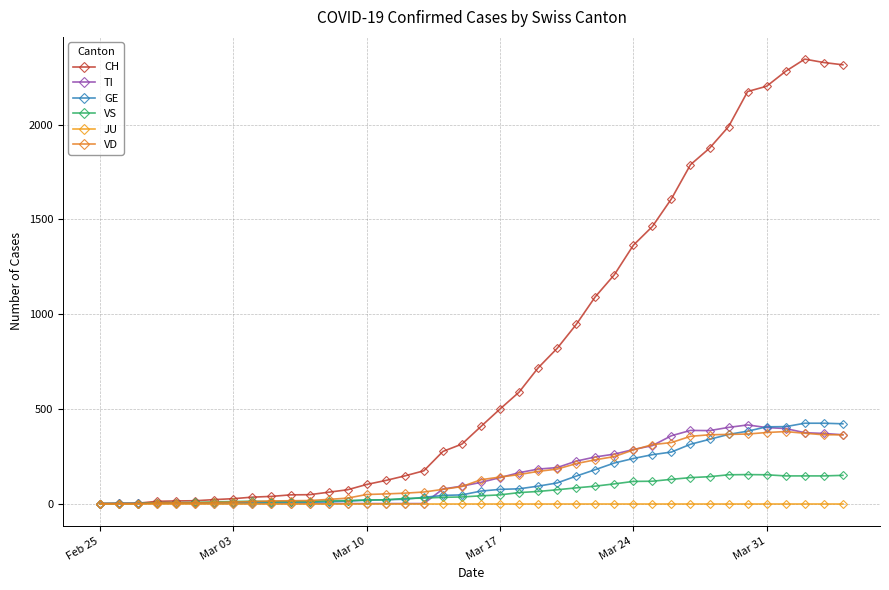

Does the chart have visible grid lines?

Yes